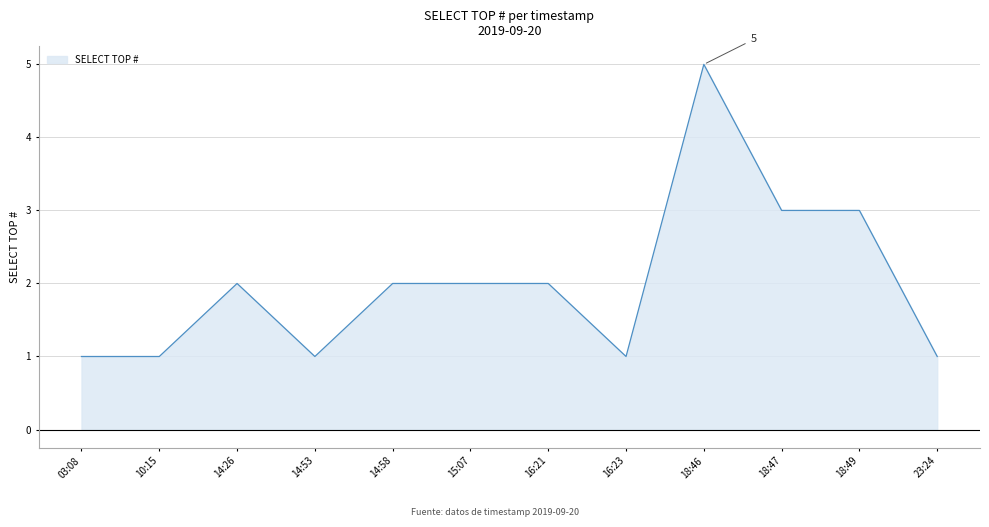

What is the greatest value displayed?

5